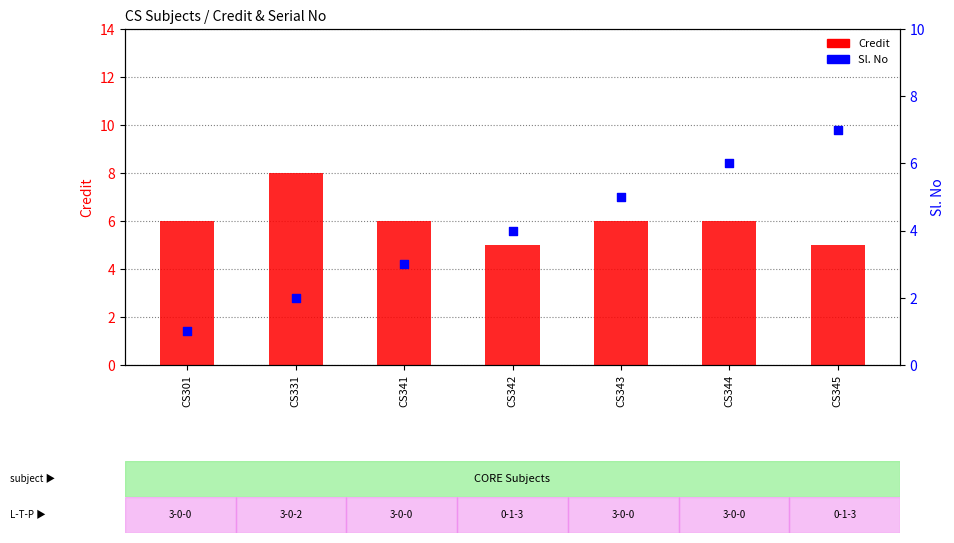

Which series contains the lowest Y value?

Sl. No